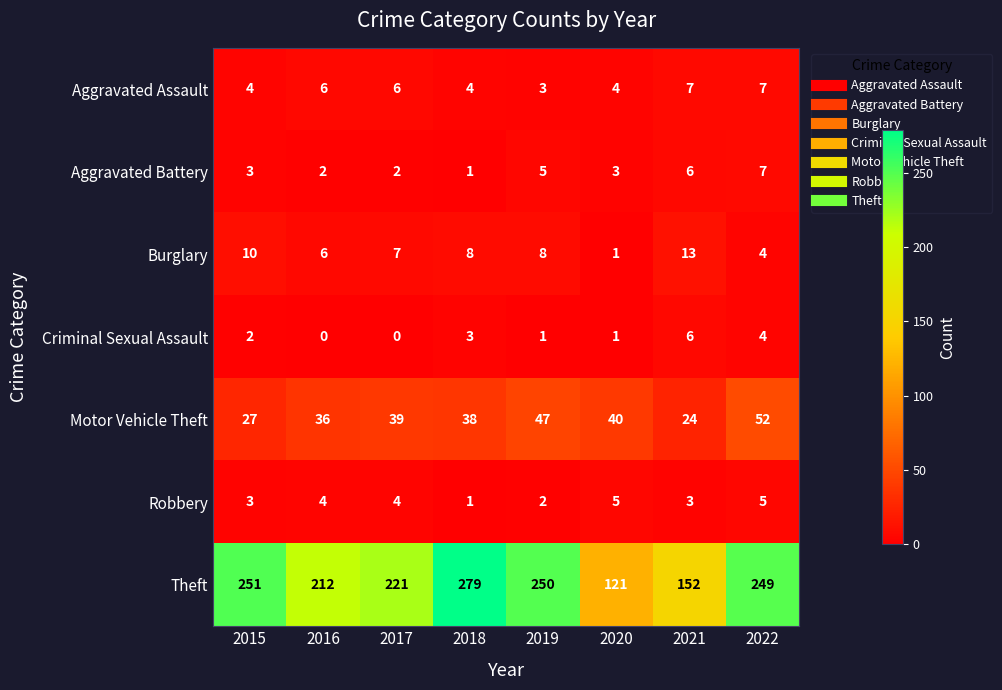

How many values in the Theft series are below 249?

4